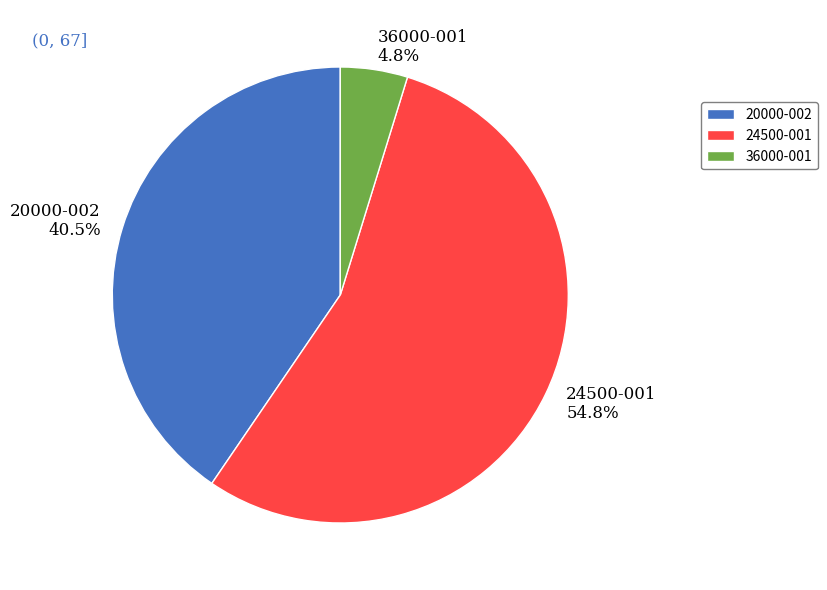

How many segments does this pie chart have?

3